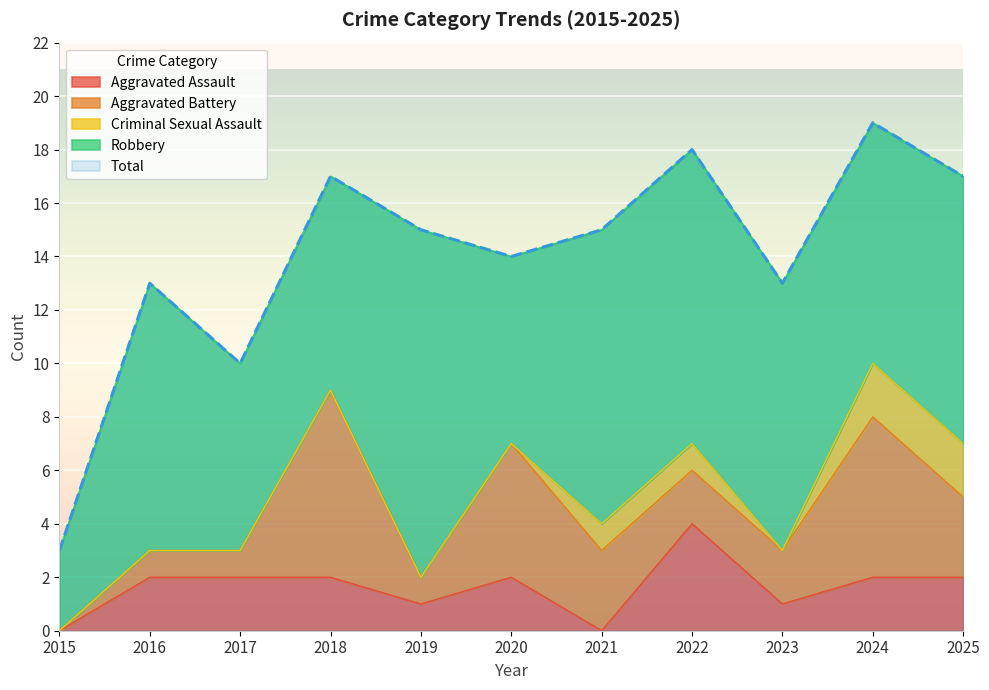

True or false: Total and Aggravated Battery intersect in this chart.

False